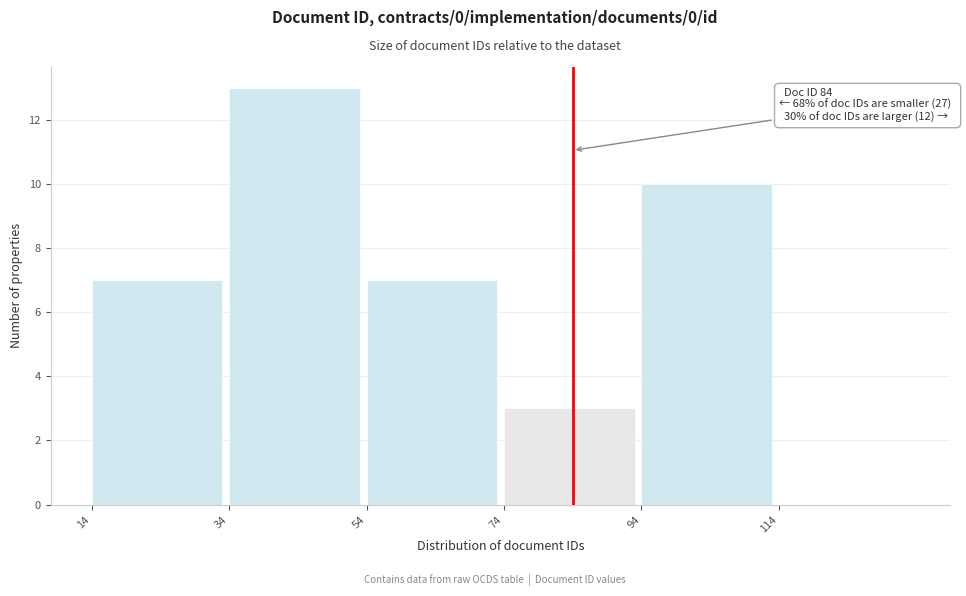

Over which range of the x-axis is the bar tallest?

34 to 54